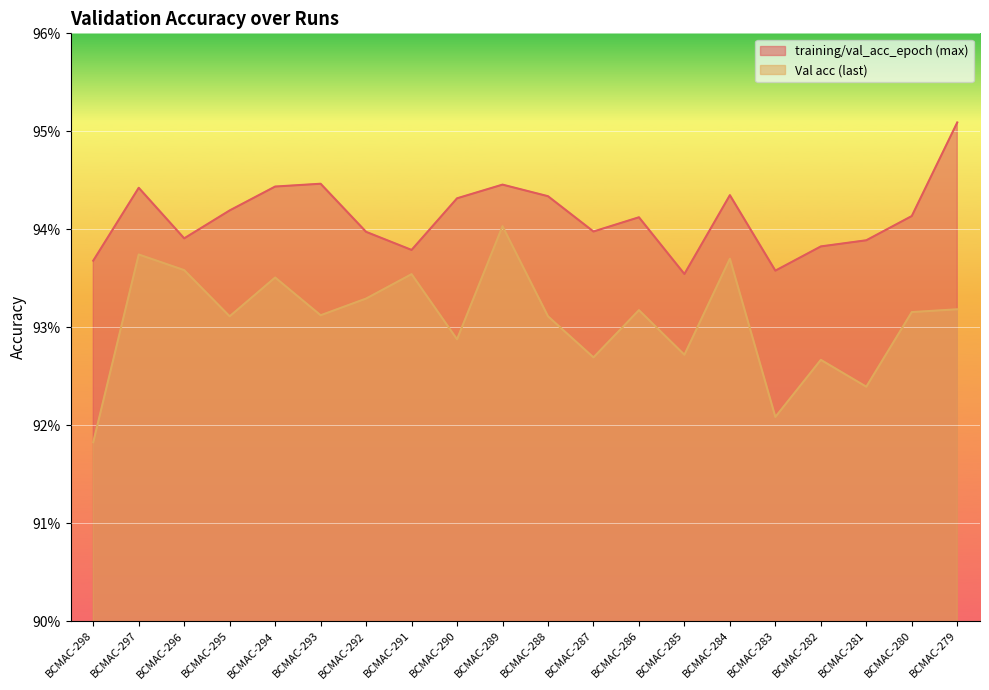

What is the average value of the Val acc (last) series?

0.9